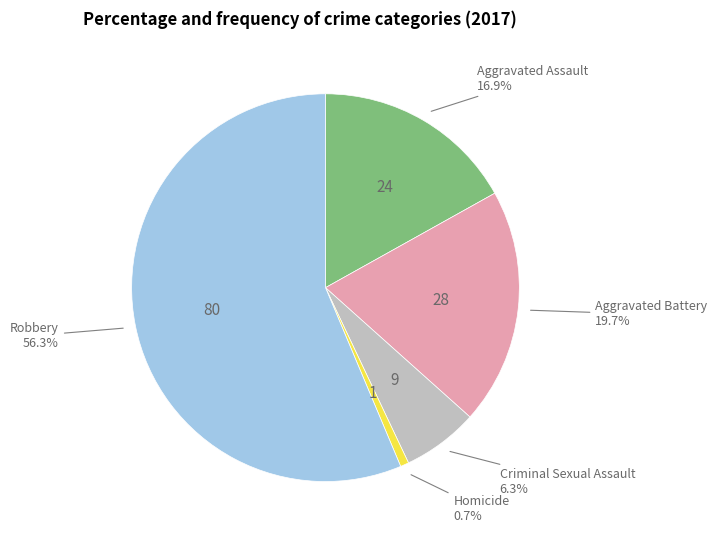

Does any single category account for the majority?

Yes